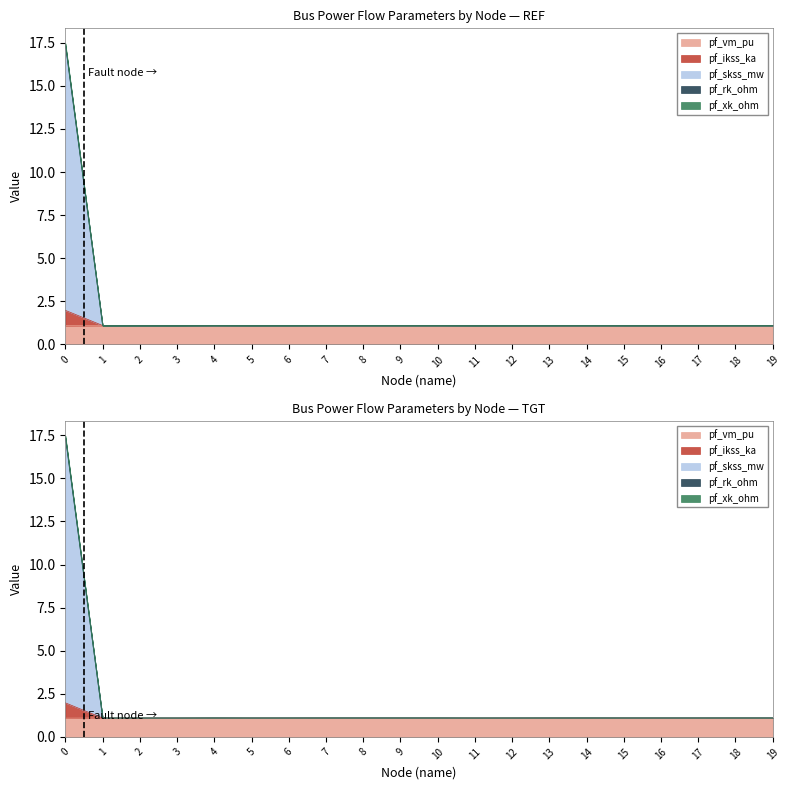

Does the chart display data point markers on the line(s)?

No